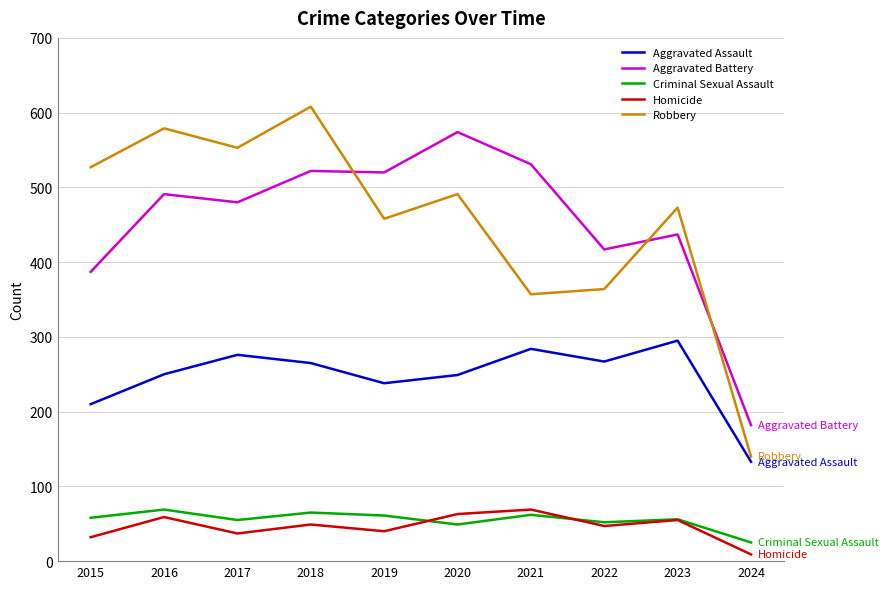

True or false: Aggravated Assault and Criminal Sexual Assault cross at least once.

False